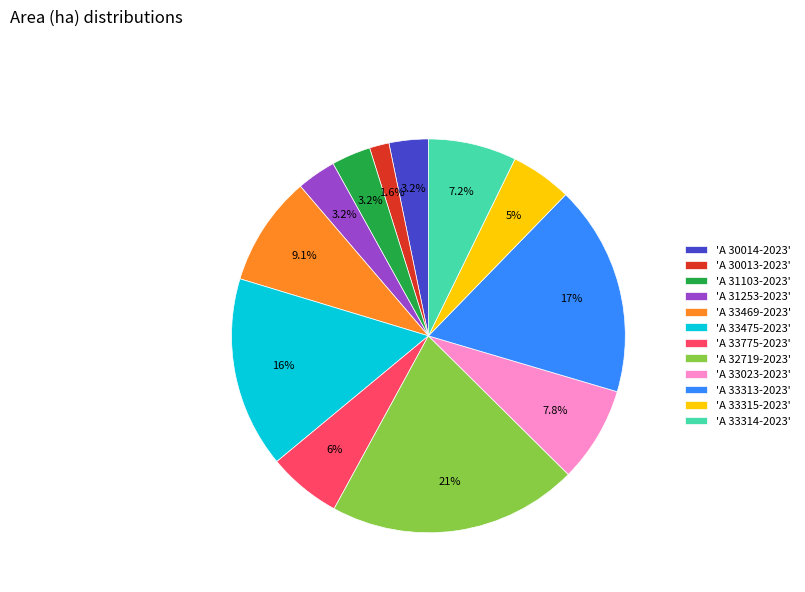

Combined, do 'A 31253-2023' and 'A 30014-2023' account for over 50%?

No